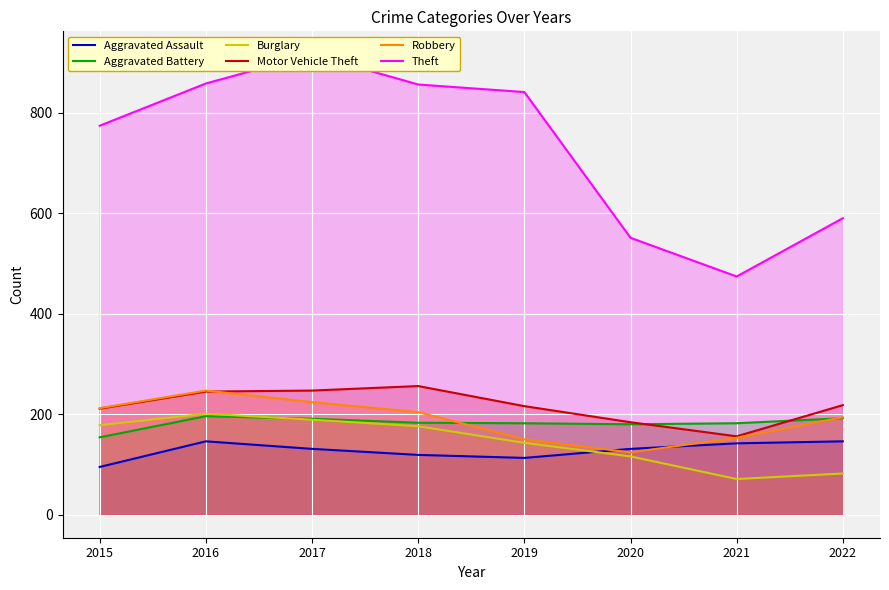

List the labels in order of Robbery value, smallest first.

2020, 2019, 2021, 2022, 2018, 2015, 2017, 2016